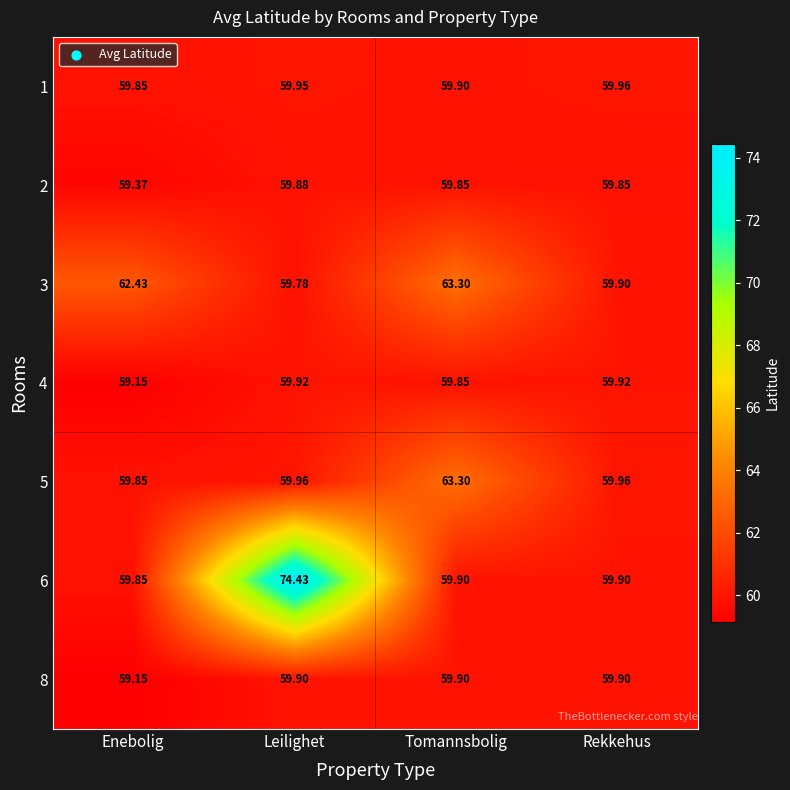

At which category does the chart reach its peak across all series?

Leilighet